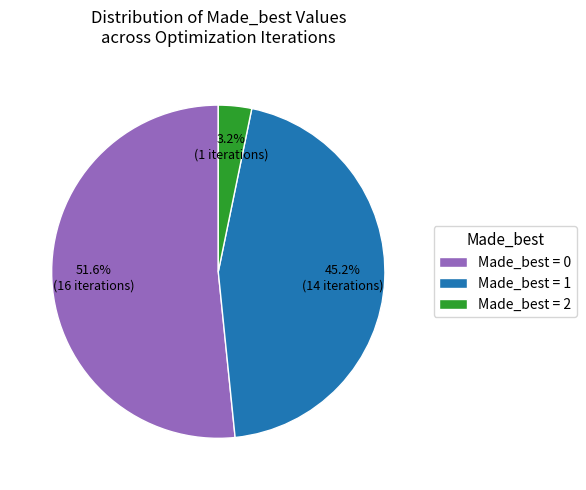

Combined, what portion of the pie is Made_best = 1 and Made_best = 2?

48.4%